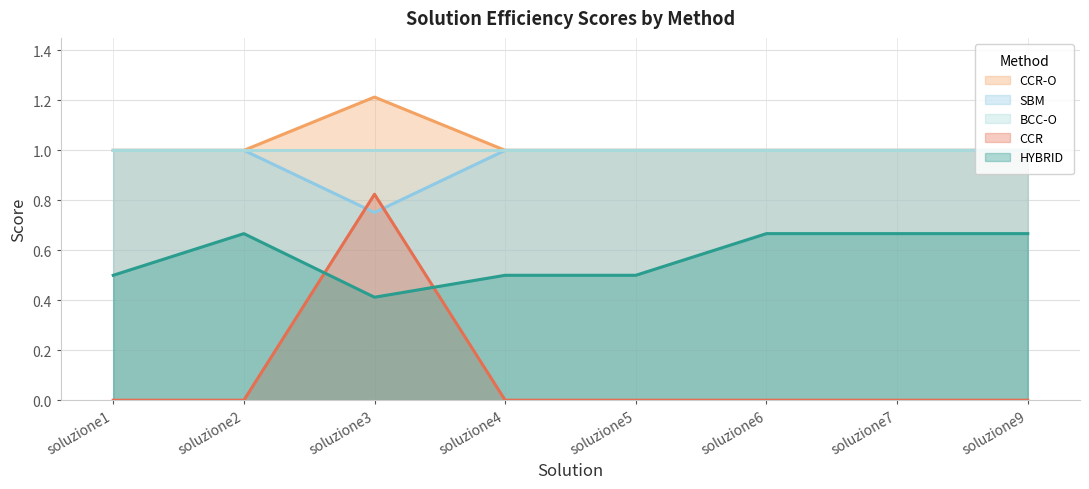

Which category has the highest value in the SBM series?

soluzione3